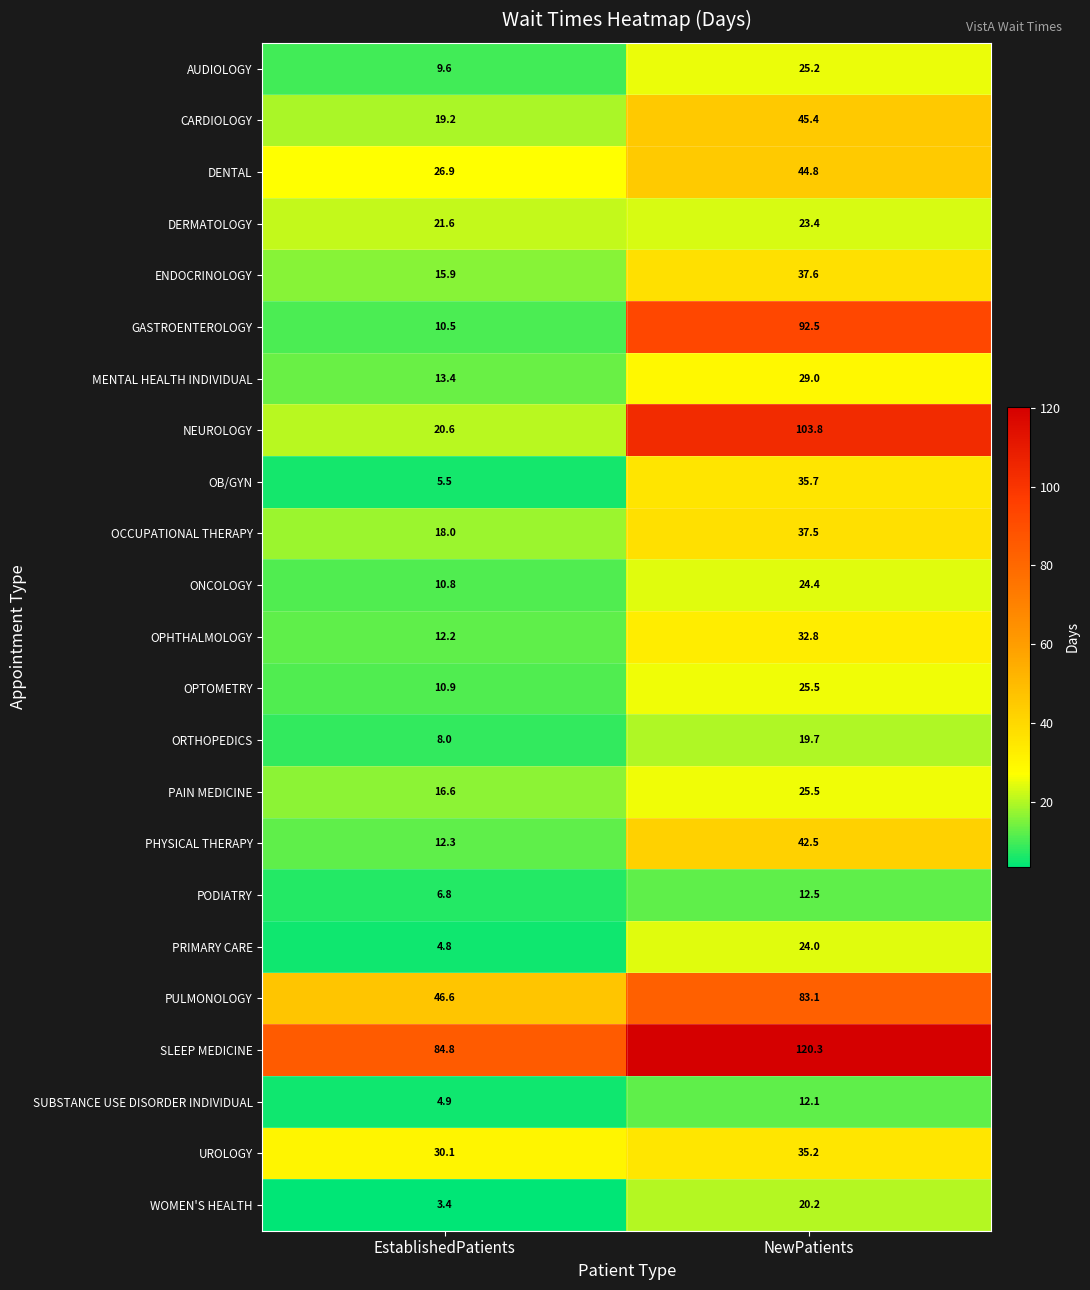

At which label is NEUROLOGY closest to 62?

EstablishedPatients